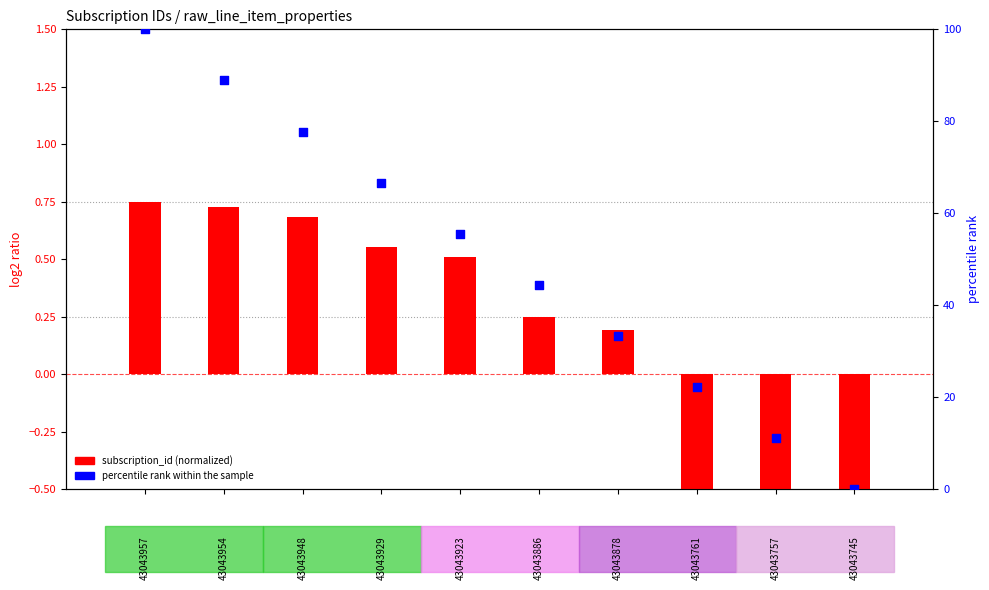

Which series has the largest total across all categories?

percentile rank within the sample